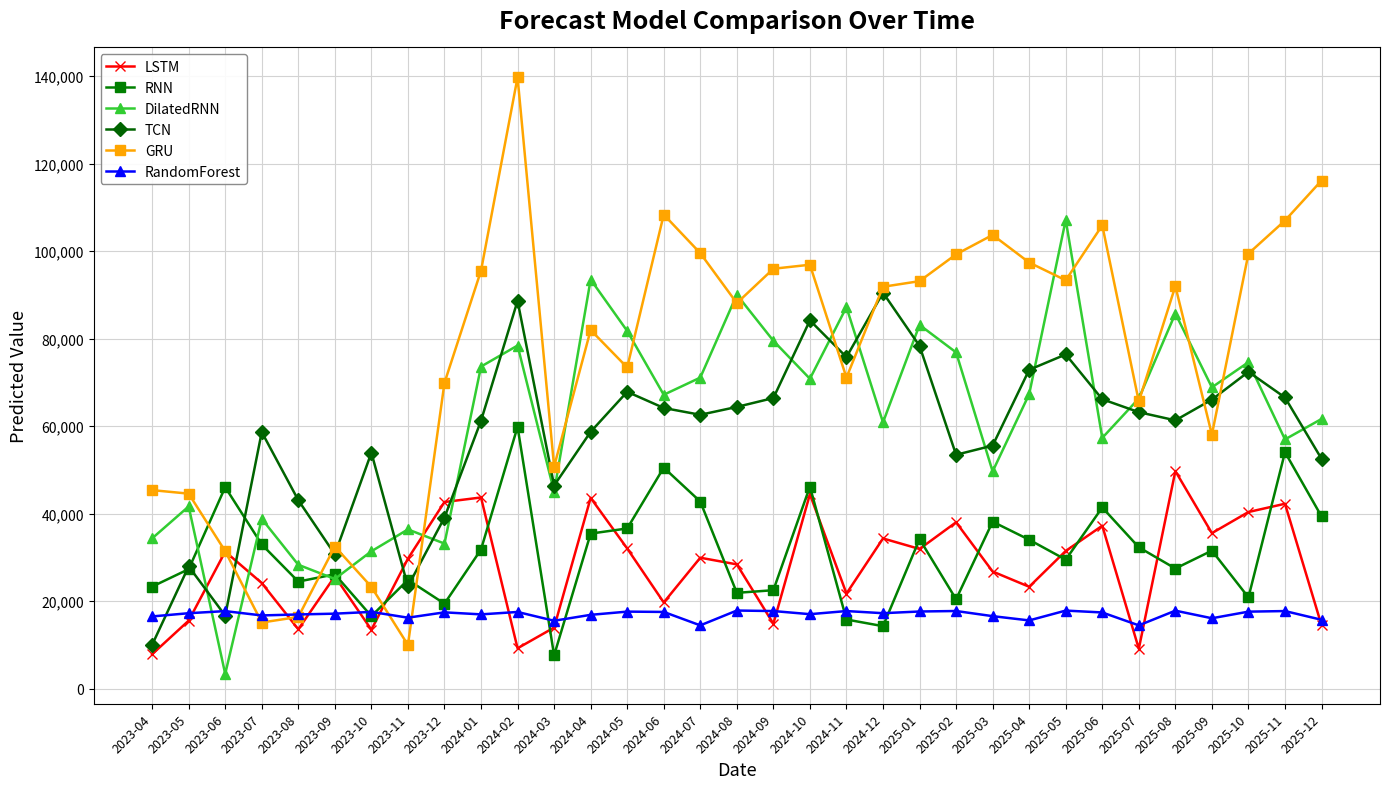

The value of DilatedRNN at 2025-06 is 57297.3. True or false?

True